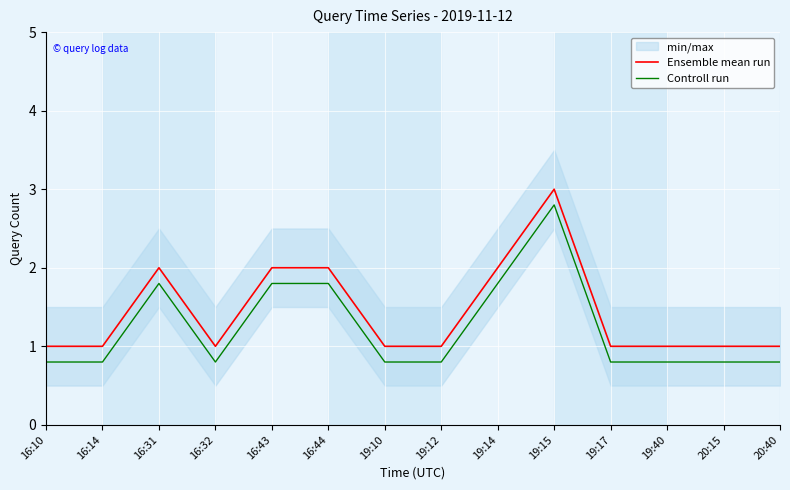

List the series in order of their overall mean, lowest first.

Controll run, Ensemble mean run